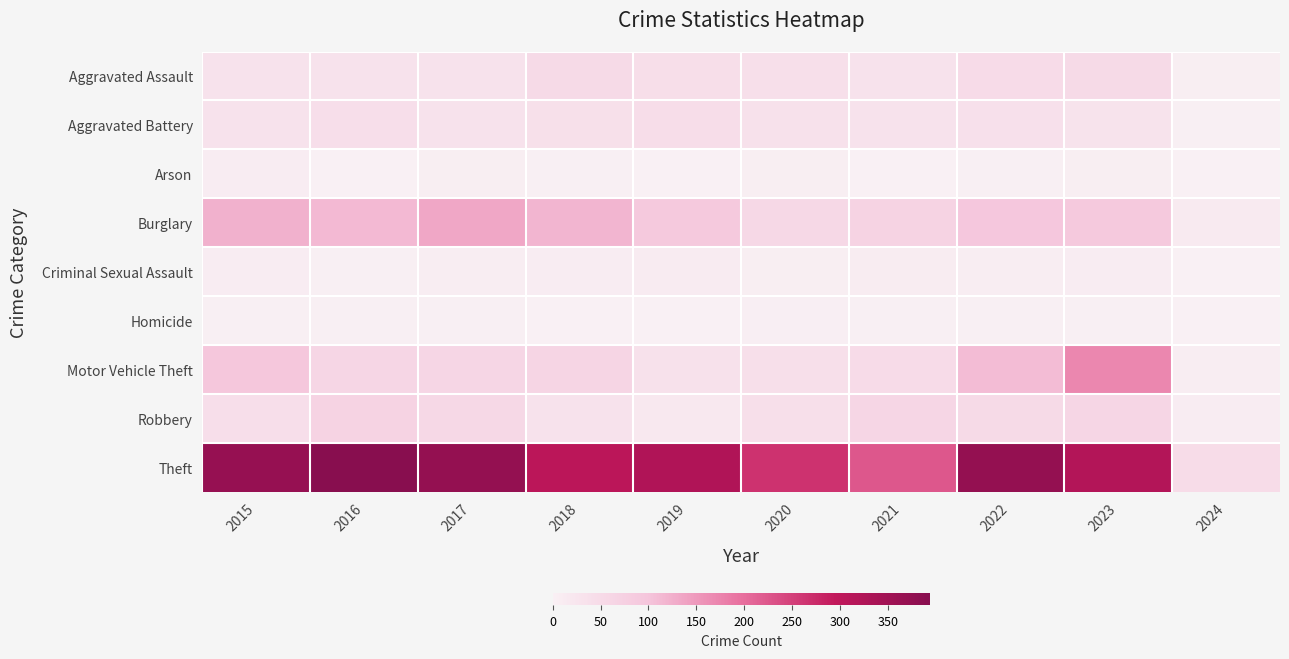

Reading left to right, what are all the values shown in this chart?

Aggravated Assault: 2015=32	2016=32	2017=32	2018=50	2019=43	2020=39	2021=32	2022=48	2023=50	2024=5
Aggravated Battery: 2015=31	2016=41	2017=32	2018=37	2019=44	2020=35	2021=31	2022=36	2023=30	2024=2
Arson: 2015=9	2016=1	2017=5	2018=2	2019=1	2020=6	2021=0	2022=2	2023=5	2024=0
Burglary: 2015=123	2016=113	2017=133	2018=117	2019=92	2020=55	2021=67	2022=95	2023=91	2024=13
Criminal Sexual Assault: 2015=9	2016=3	2017=7	2018=9	2019=11	2020=6	2021=10	2022=7	2023=9	2024=1
Homicide: 2015=3	2016=2	2017=2	2018=0	2019=0	2020=4	2021=2	2022=2	2023=3	2024=0
Motor Vehicle Theft: 2015=96	2016=59	2017=59	2018=63	2019=35	2020=40	2021=49	2022=110	2023=170	2024=7
Robbery: 2015=41	2016=69	2017=55	2018=33	2019=17	2020=40	2021=59	2022=50	2023=61	2024=9
Theft: 2015=369	2016=394	2017=372	2018=305	2019=325	2020=266	2021=224	2022=372	2023=319	2024=47